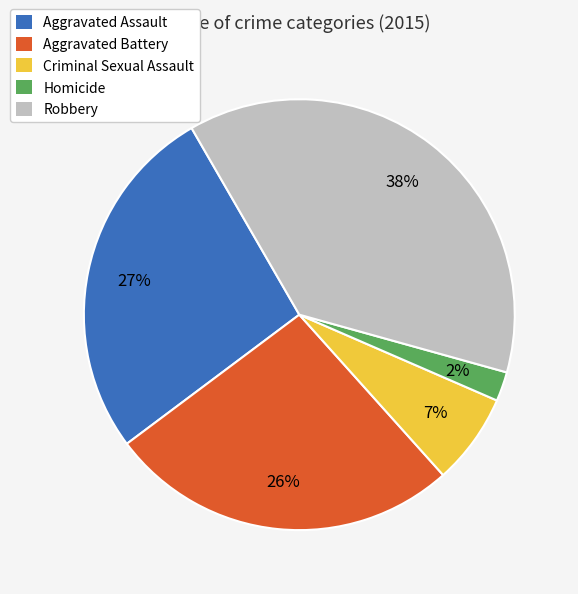

Count the number of slices in the pie.

5